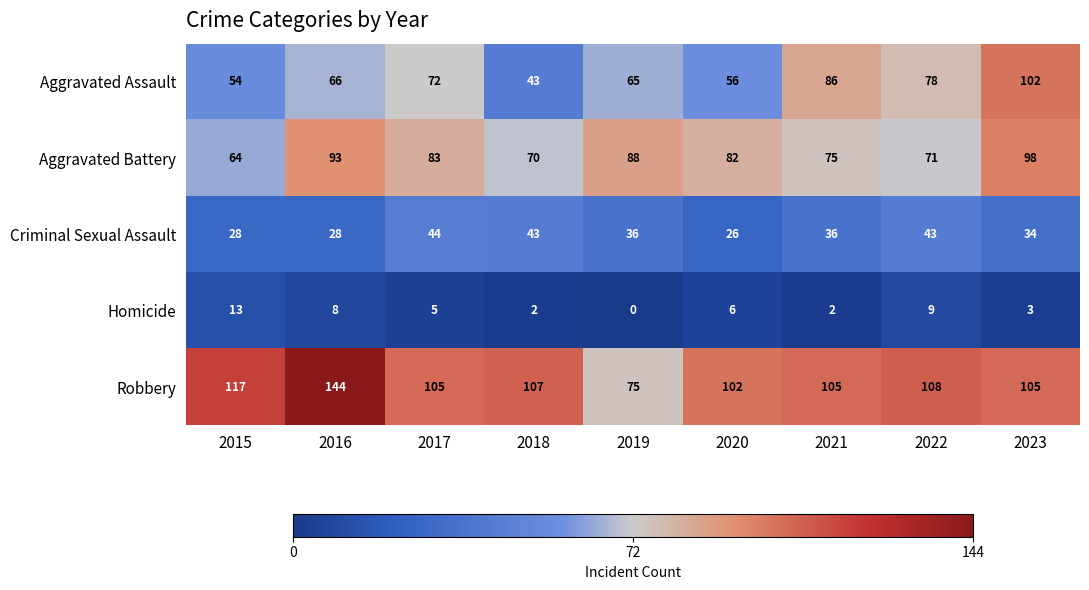

The value of Aggravated Battery at 2017 is 122. True or false?

False